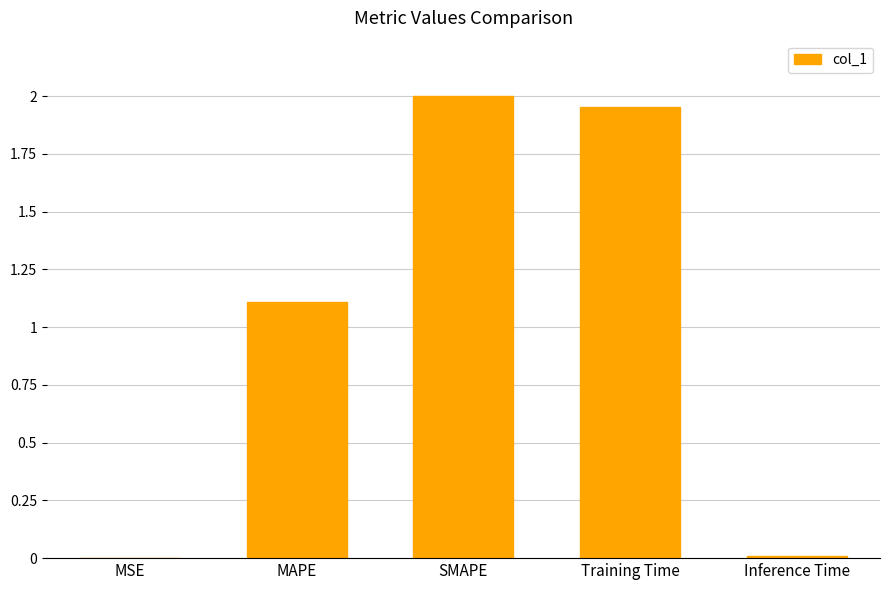

Where is the data nearest to the value 1?

MAPE